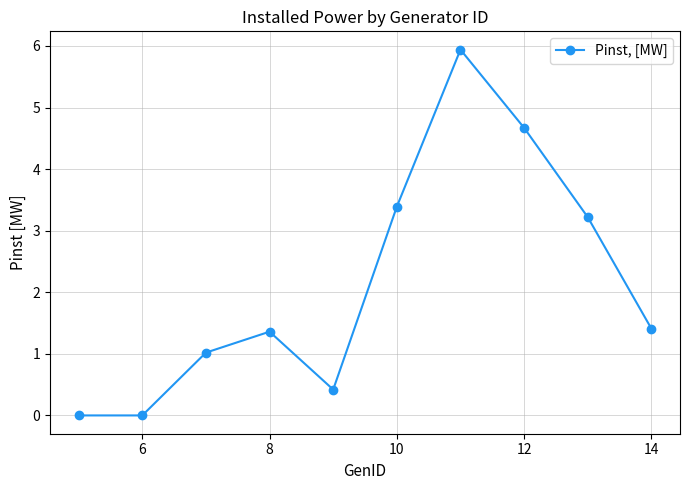

What is the difference between the maximum and minimum values?

5.9